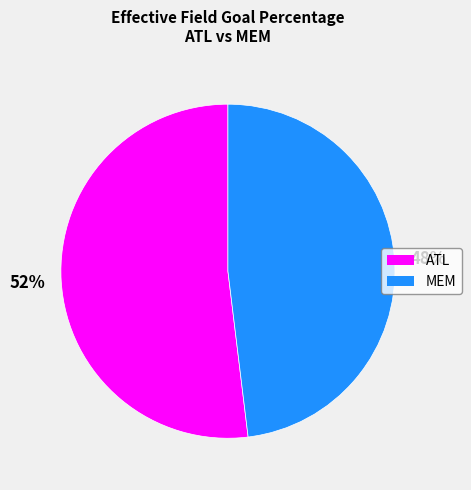

Rank the categories by value from lowest to highest.

MEM, ATL